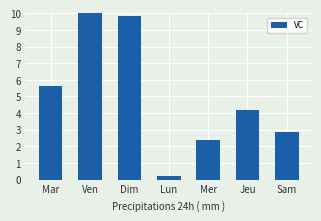

Rank the categories by value from highest to lowest.

Ven, Dim, Mar, Jeu, Sam, Mer, Lun